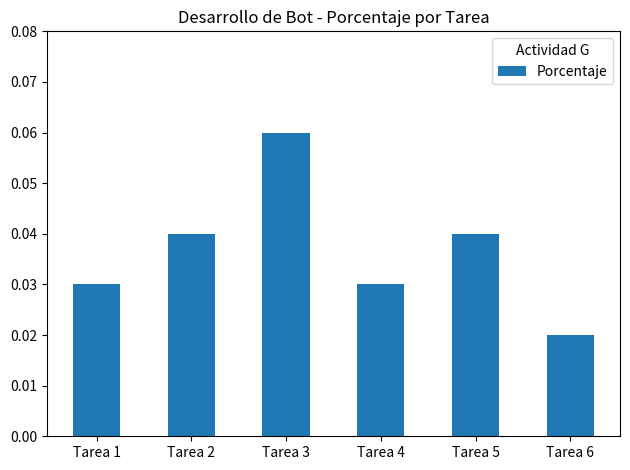

How many values are between 0 and 1?

6